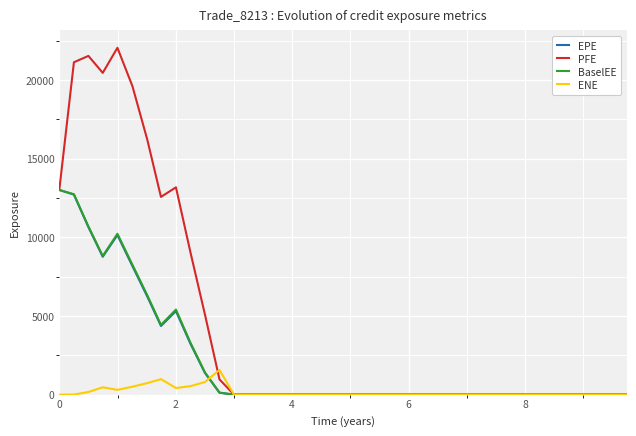

Which series has the largest range (max minus min)?

PFE